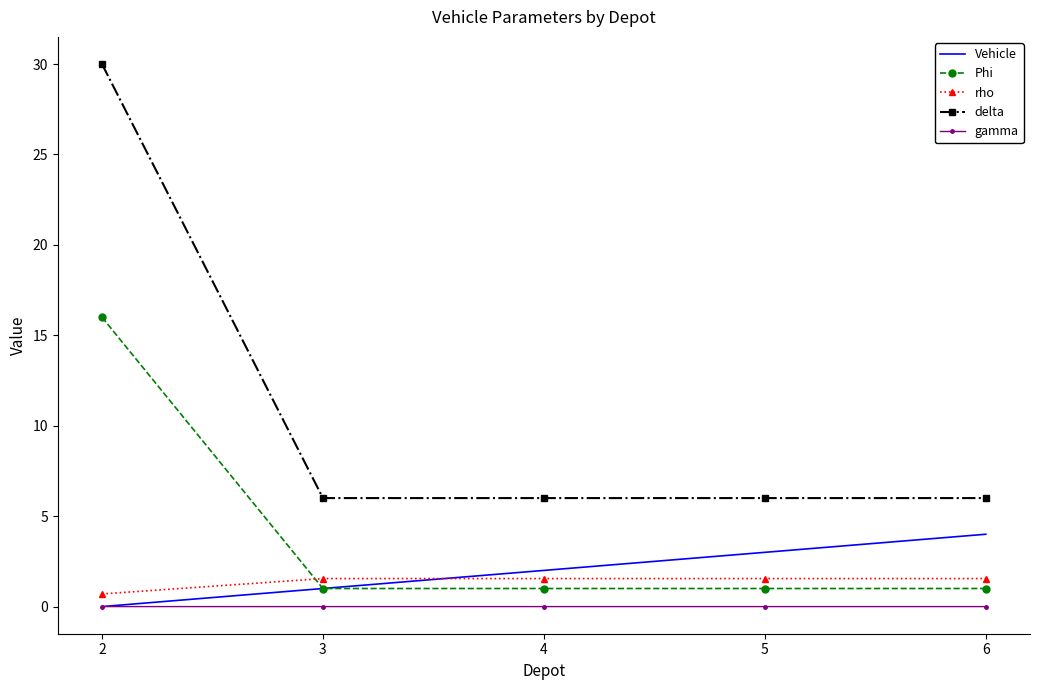

The Vehicle series shows 7.1 at 6. True or false?

False